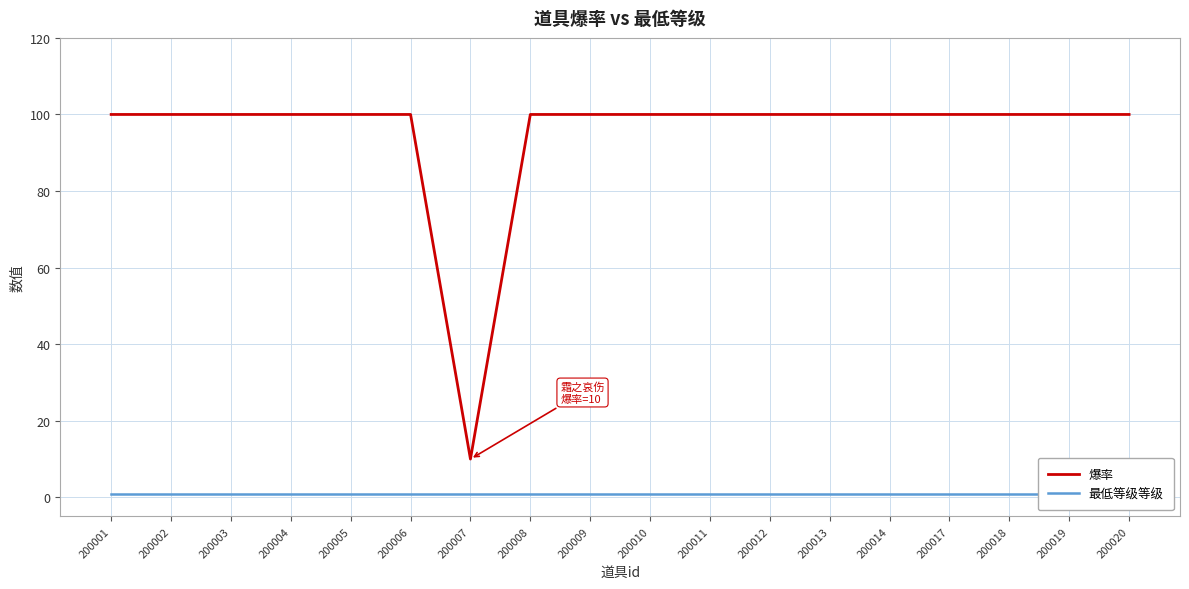

Reading left to right, transcribe all the data shown in this chart.

爆率: 100	100	100	100	100	100	10	100	100	100	100	100	100	100	100	100	100	100
最低等级等级: 1	1	1	1	1	1	1	1	1	1	1	1	1	1	1	1	1	1